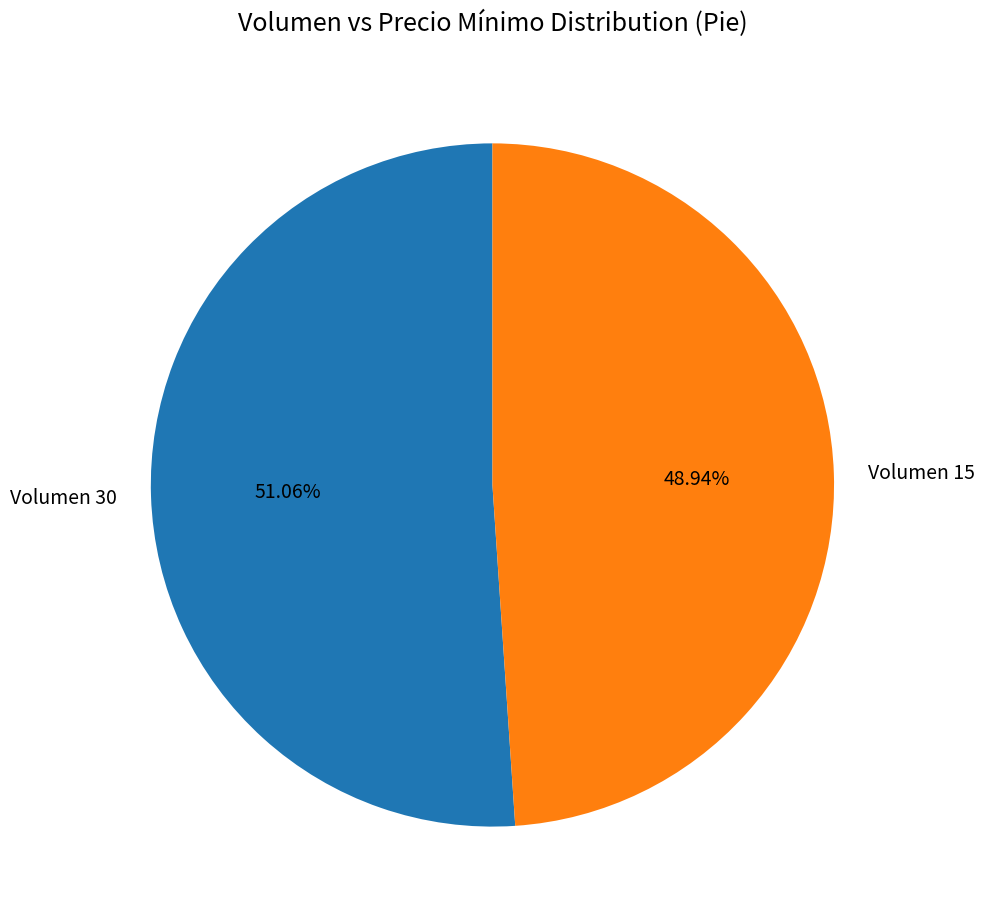

Rank the categories by value from lowest to highest.

Volumen 15, Volumen 30